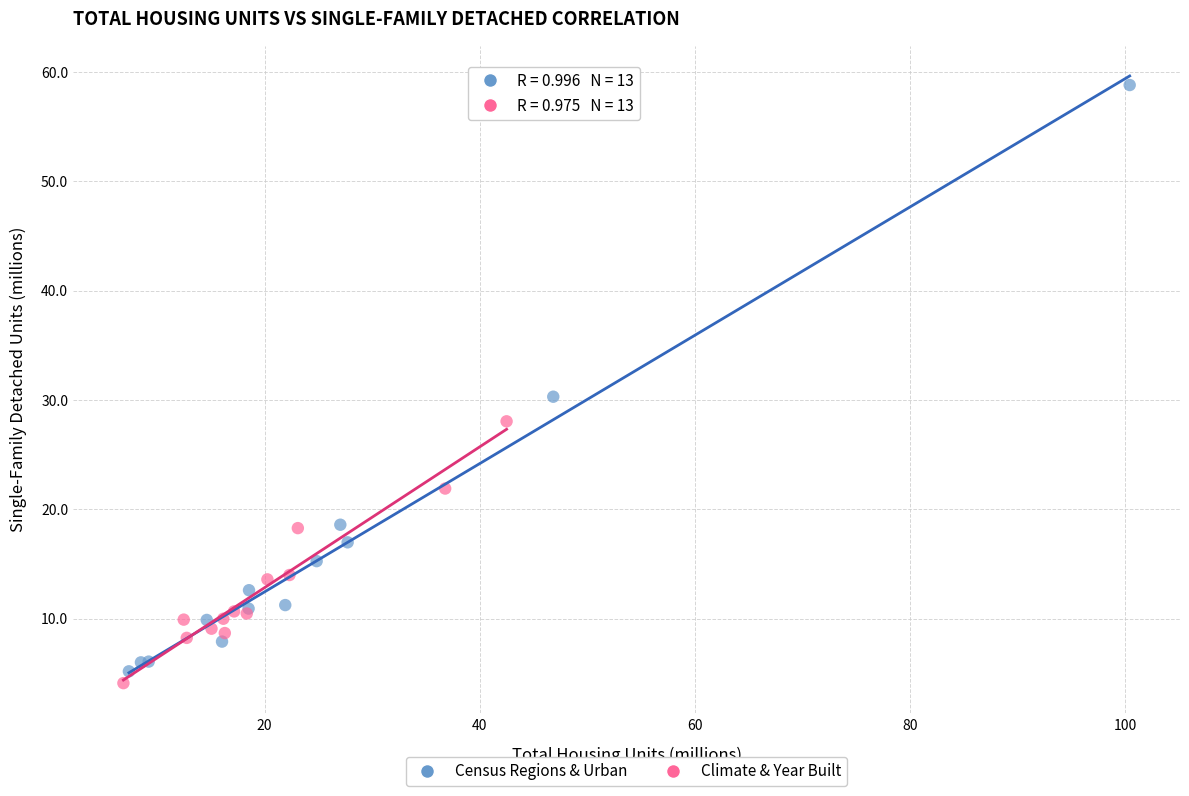

Which series has the largest Y range (max minus min)?

Census Regions & Urban